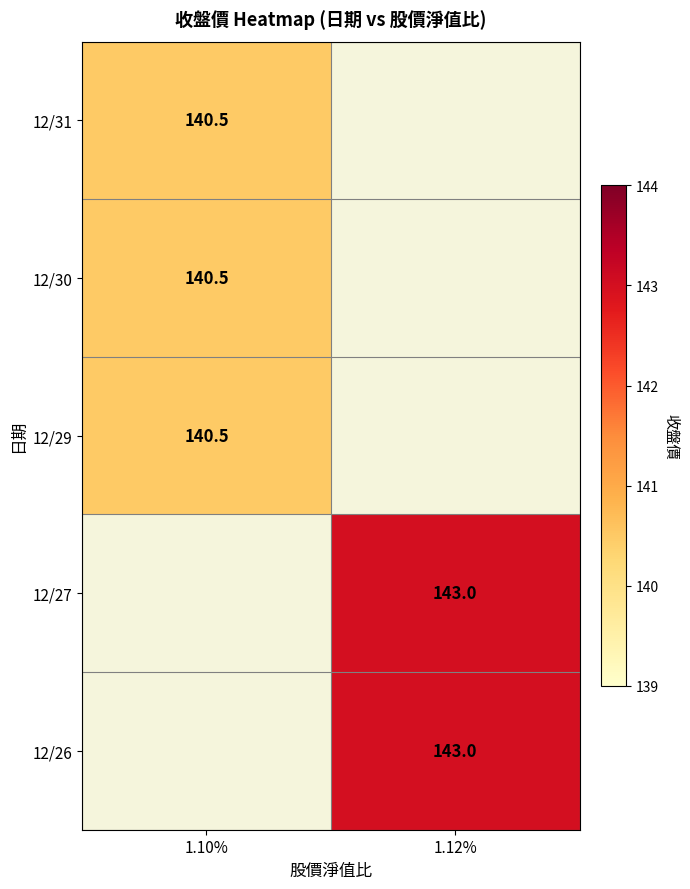

Is it true that 12/29 equals 199.4 at 1.10%?

False